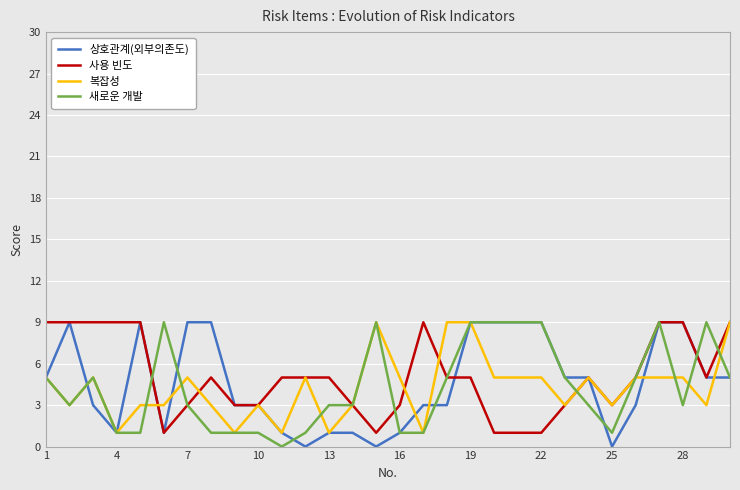

Count the 상호관계(외부의존도) values in the range 1 to 9.

27